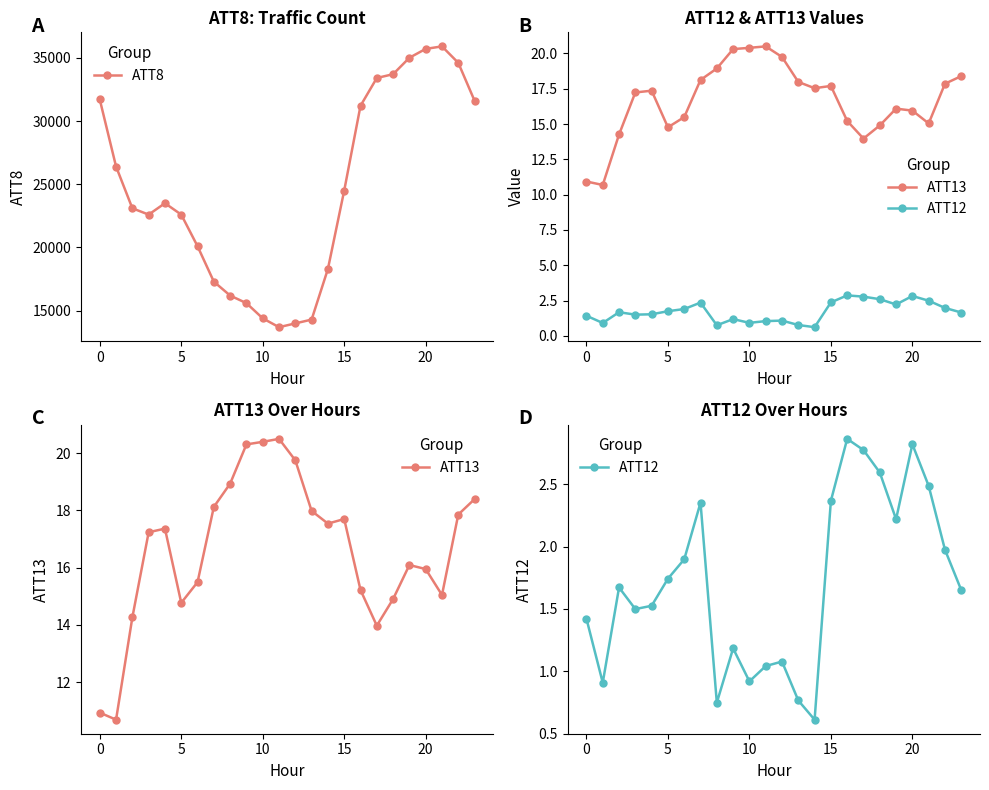

True or false: ATT8 has more than 1 interior local peaks.

True